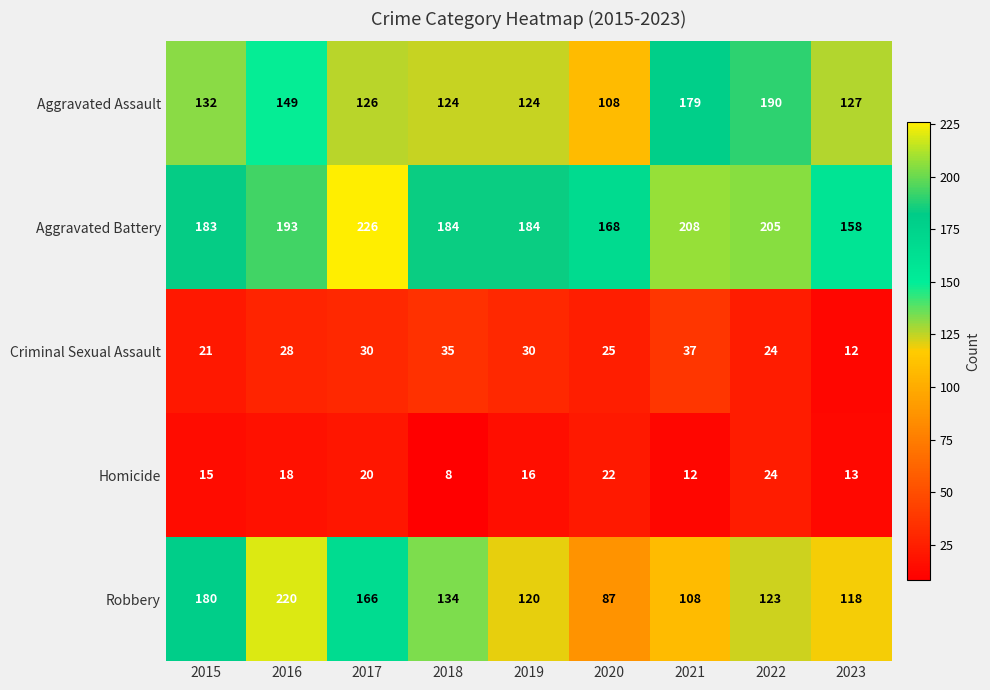

At which category is the sum across all series the highest?

2016